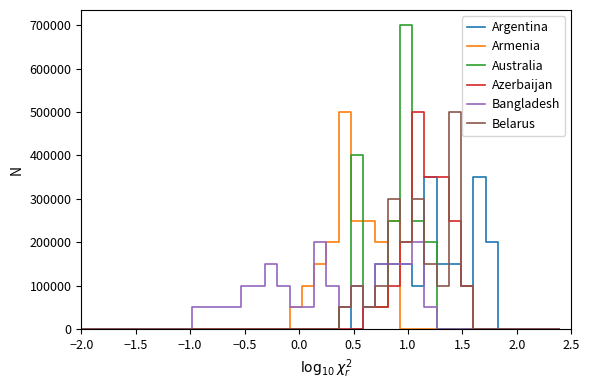

Is this an area chart (filled region under the line)?

No